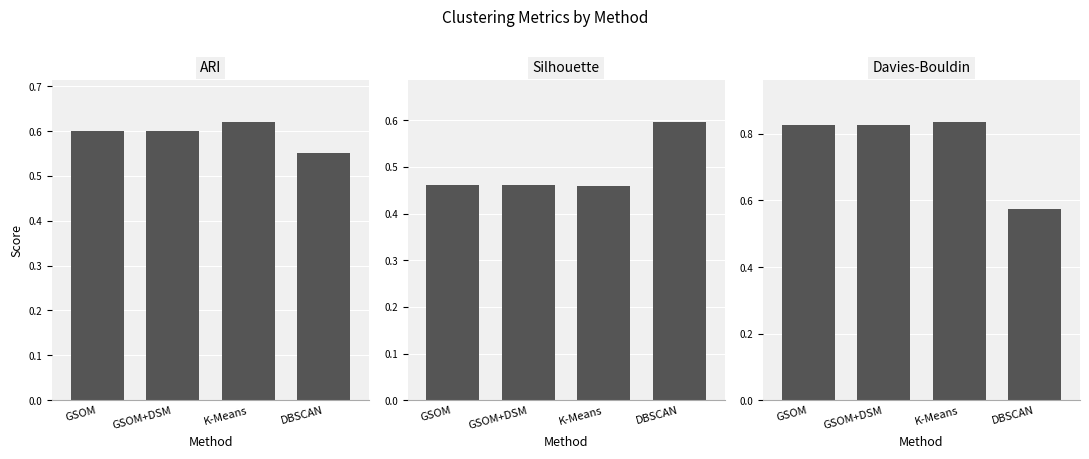

At how many categories does at least one series exceed 0?

4